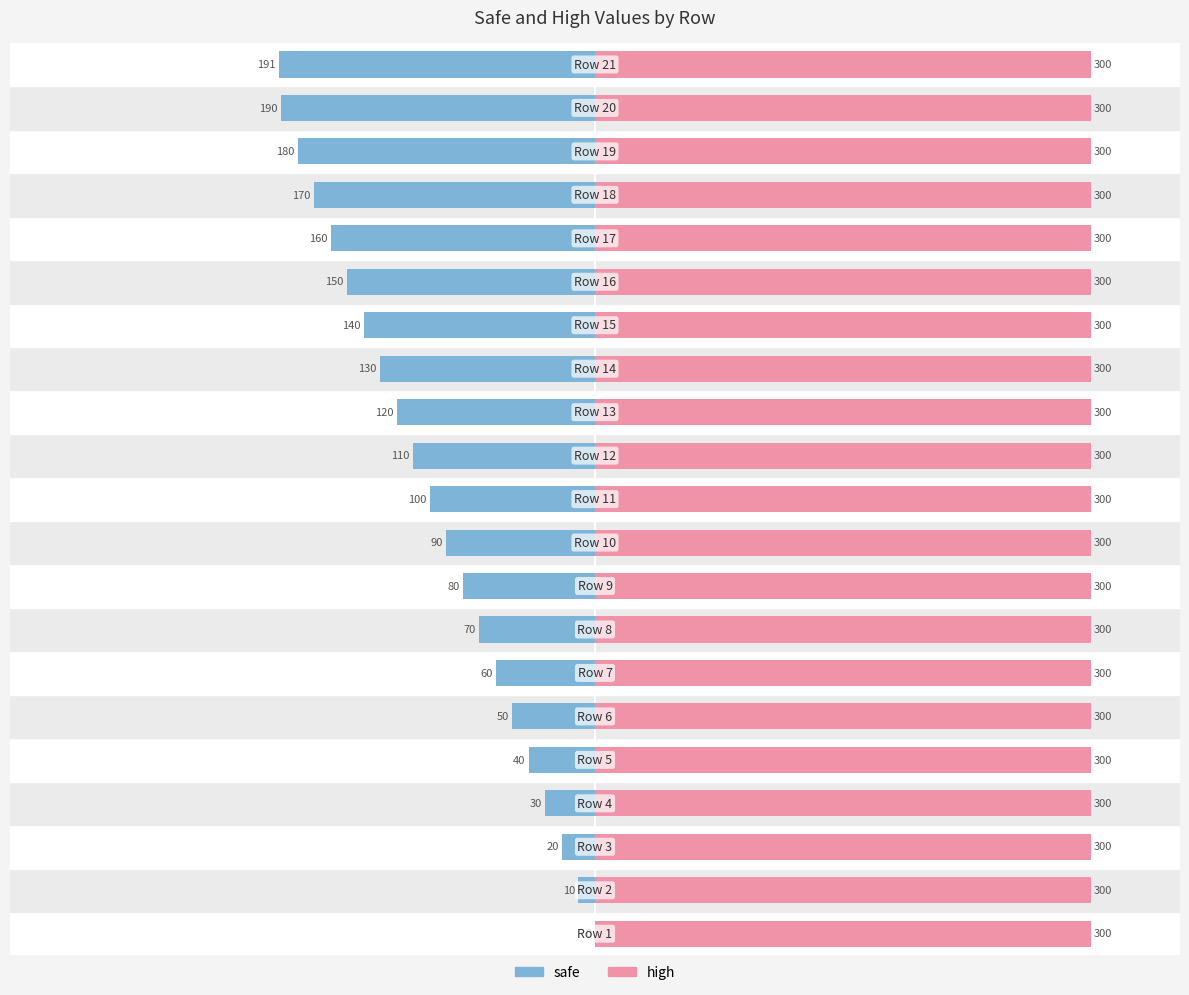

How many distinct data groups are displayed?

2